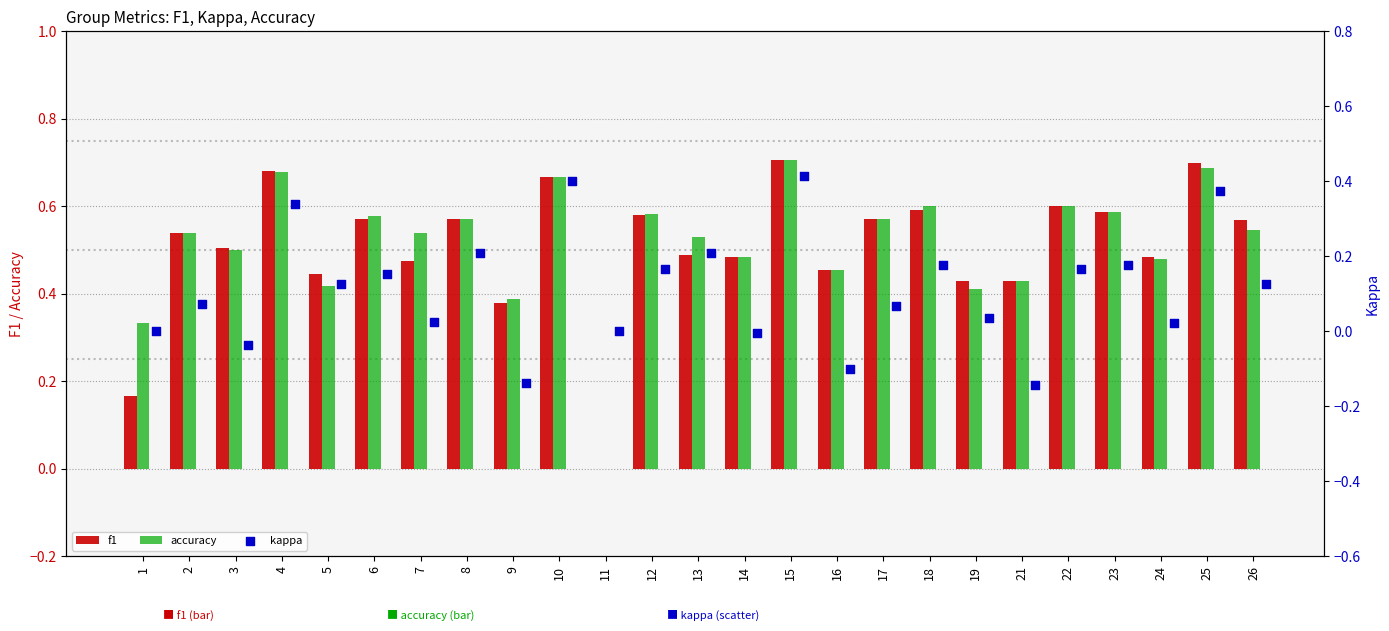

Is the value of accuracy at 6 greater than the value of f1 at 22?

No